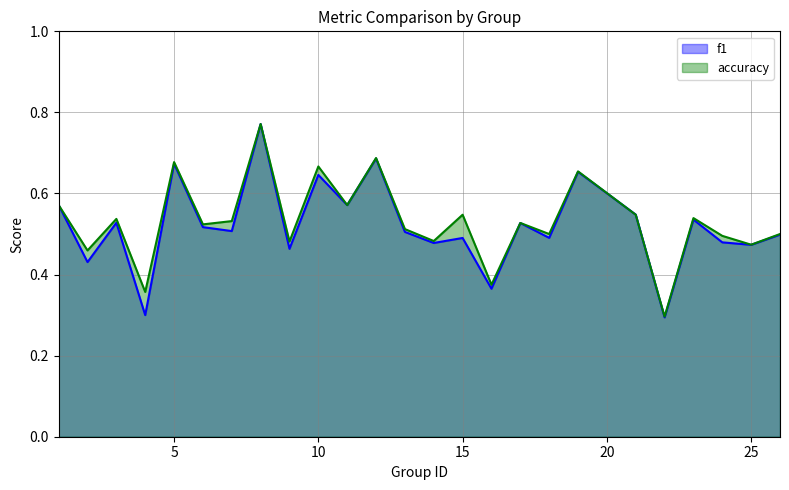

The accuracy series shows 0.3 at 22. True or false?

True